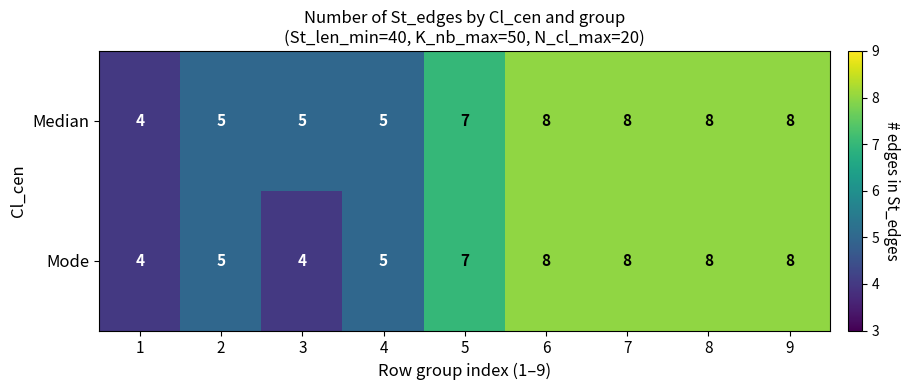

How many Mode values are between 5 and 8?

7